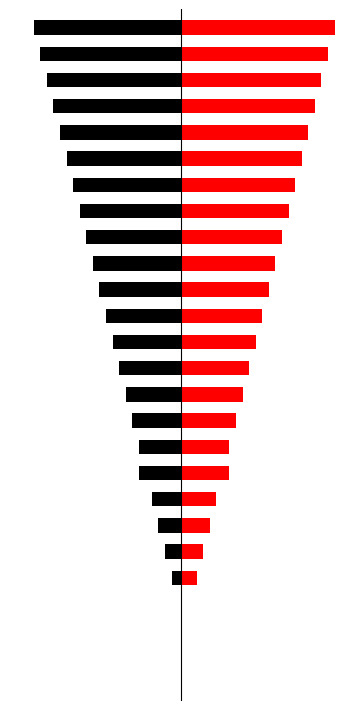

How many groups of bars are there?

26